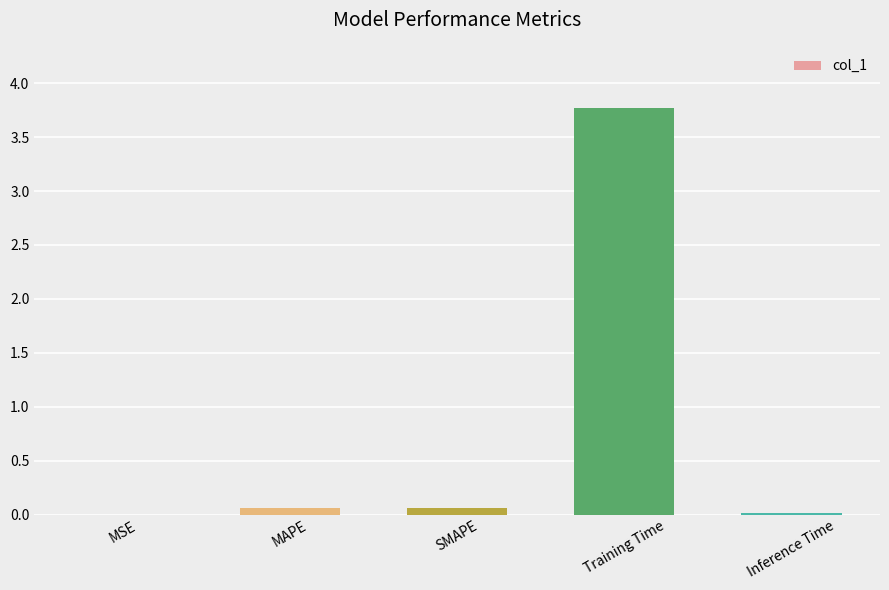

Which has a higher value, Training Time or Inference Time?

Training Time